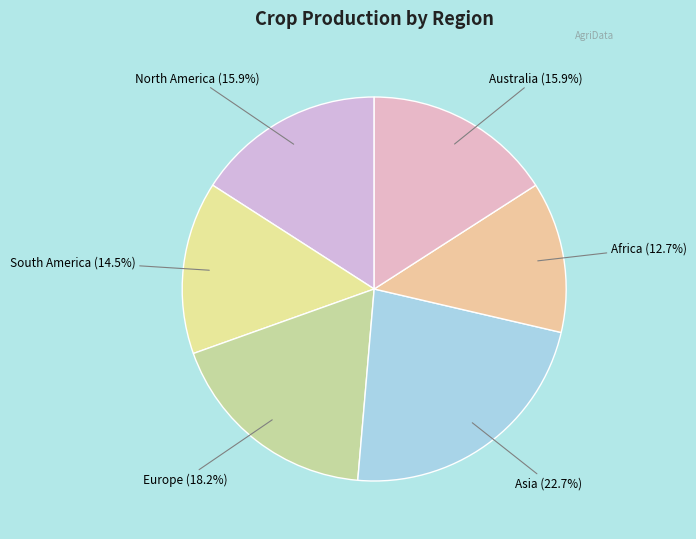

What is the ratio of the value at Africa to the value at Europe?

0.7